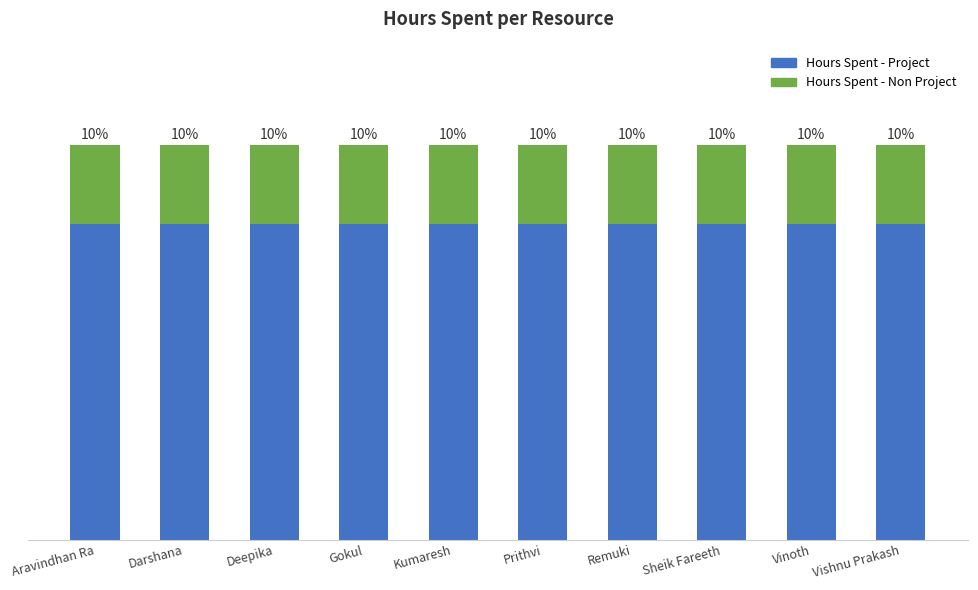

What is the value of the Hours Spent - Project bar at the 2nd from the left?

7.5